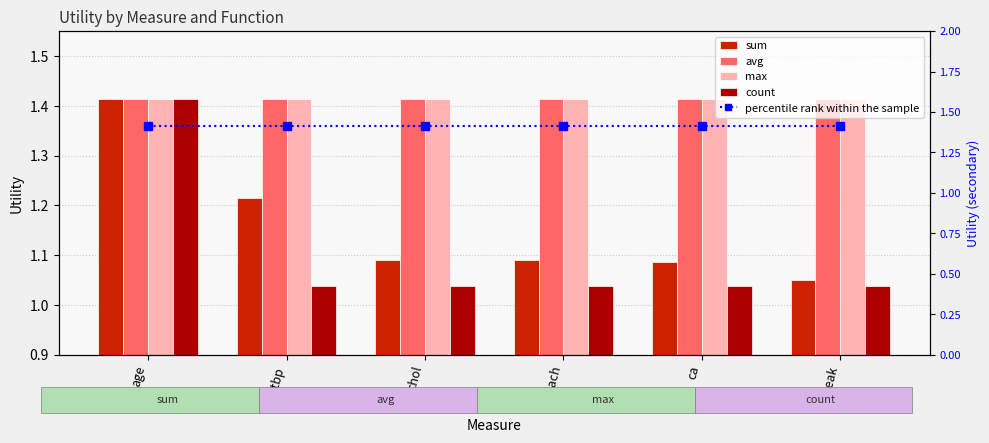

Reading right to left, extract all data points from this chart.

sum: oldpeak=1.0	ca=1.1	thalach=1.1	chol=1.1	restbp=1.2	age=1.4
avg: oldpeak=1.4	ca=1.4	thalach=1.4	chol=1.4	restbp=1.4	age=1.4
max: oldpeak=1.4	ca=1.4	thalach=1.4	chol=1.4	restbp=1.4	age=1.4
count: oldpeak=1.0	ca=1.0	thalach=1.0	chol=1.0	restbp=1.0	age=1.4
percentile rank within the sample: oldpeak=1.4	ca=1.4	thalach=1.4	chol=1.4	restbp=1.4	age=1.4